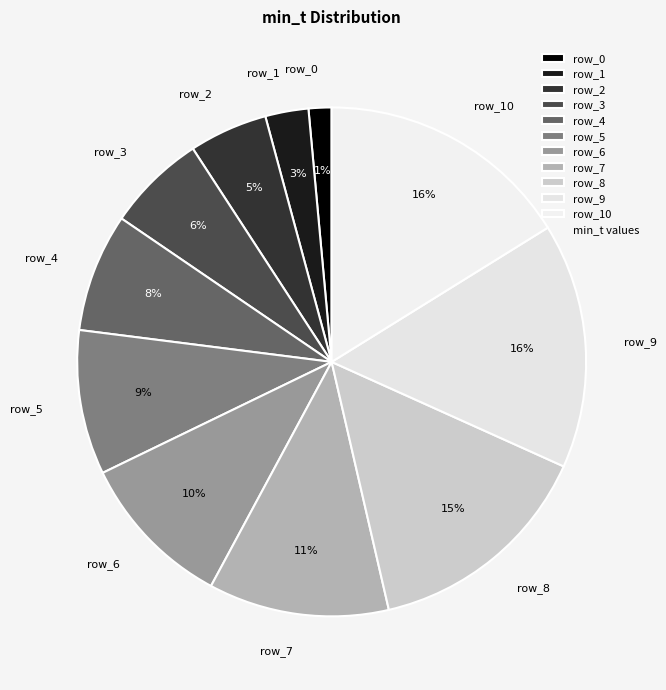

Which slice is the smallest?

row_0